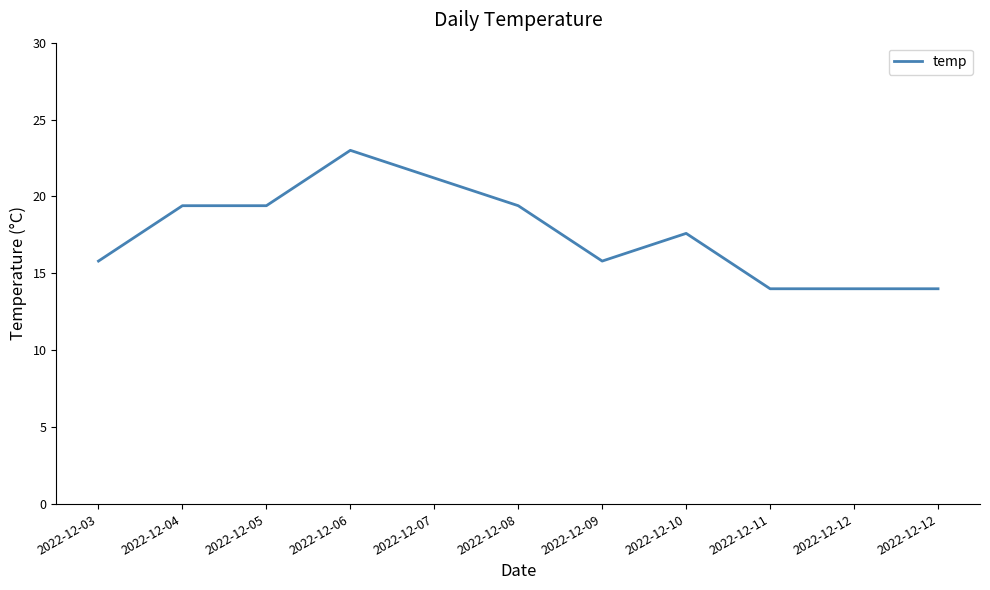

Rank the categories by value from highest to lowest.

2022-12-06, 2022-12-07, 2022-12-04, 2022-12-05, 2022-12-08, 2022-12-10, 2022-12-03, 2022-12-09, 2022-12-11, 2022-12-12, 2022-12-12